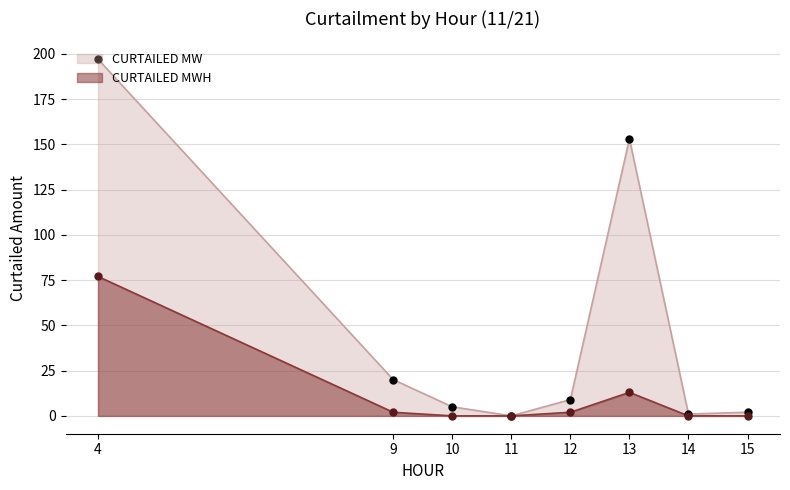

At how many categories does at least one series exceed 139?

2